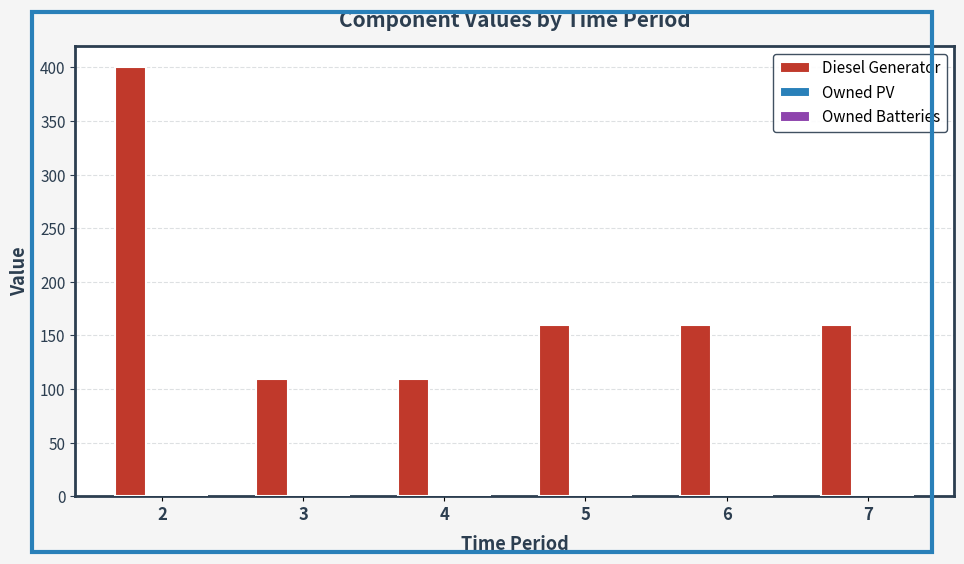

Reading left to right, what are all the values shown in this chart?

2=400	3=109	4=109	5=160	6=160	7=160